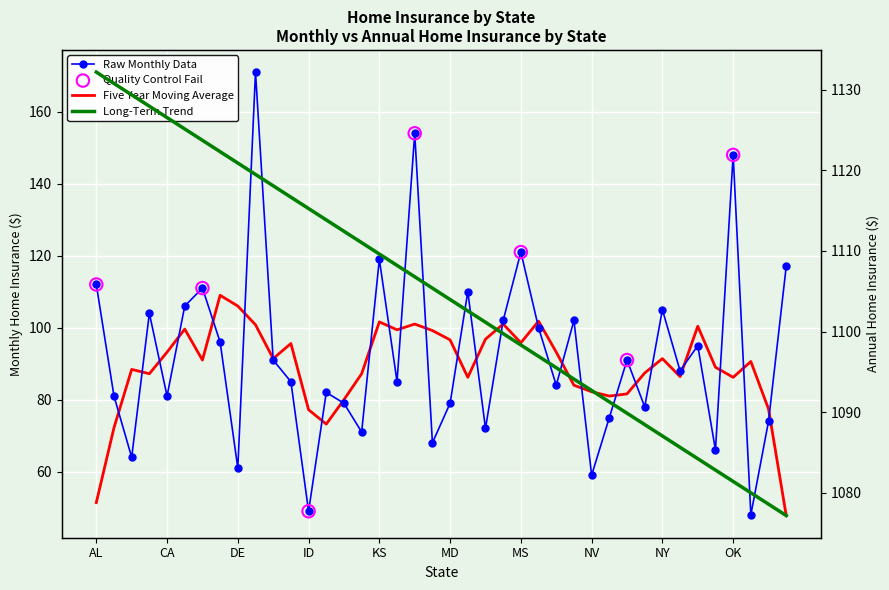

Which has a higher value, AZ or NH?

NH